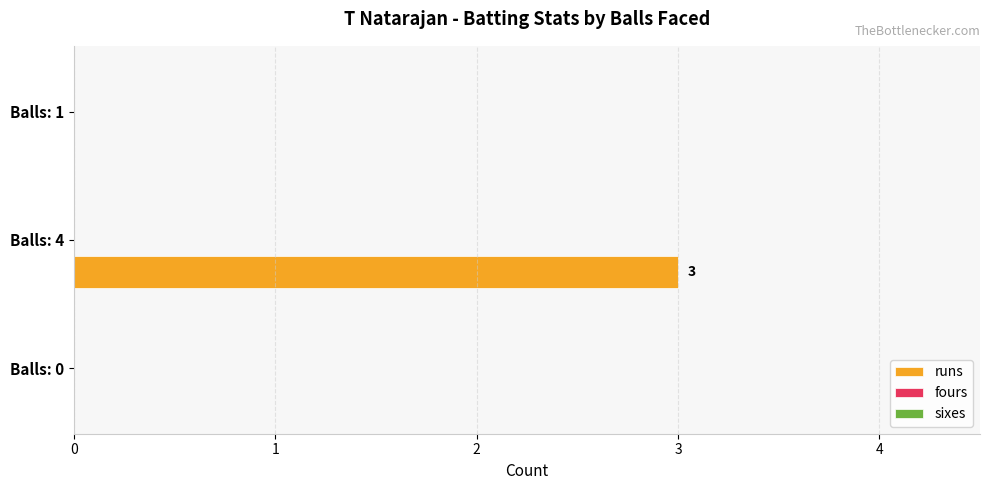

The chart shows a value of 0 at Balls: 1. True or false?

True